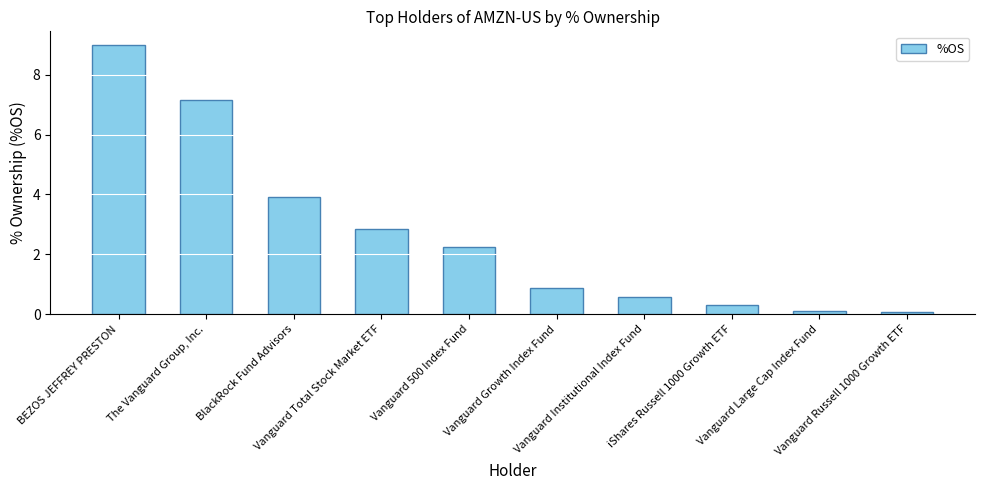

Reading left to right, extract all data points from this chart.

9.0	7.2	3.9	2.8	2.3	0.9	0.6	0.3	0.1	0.1